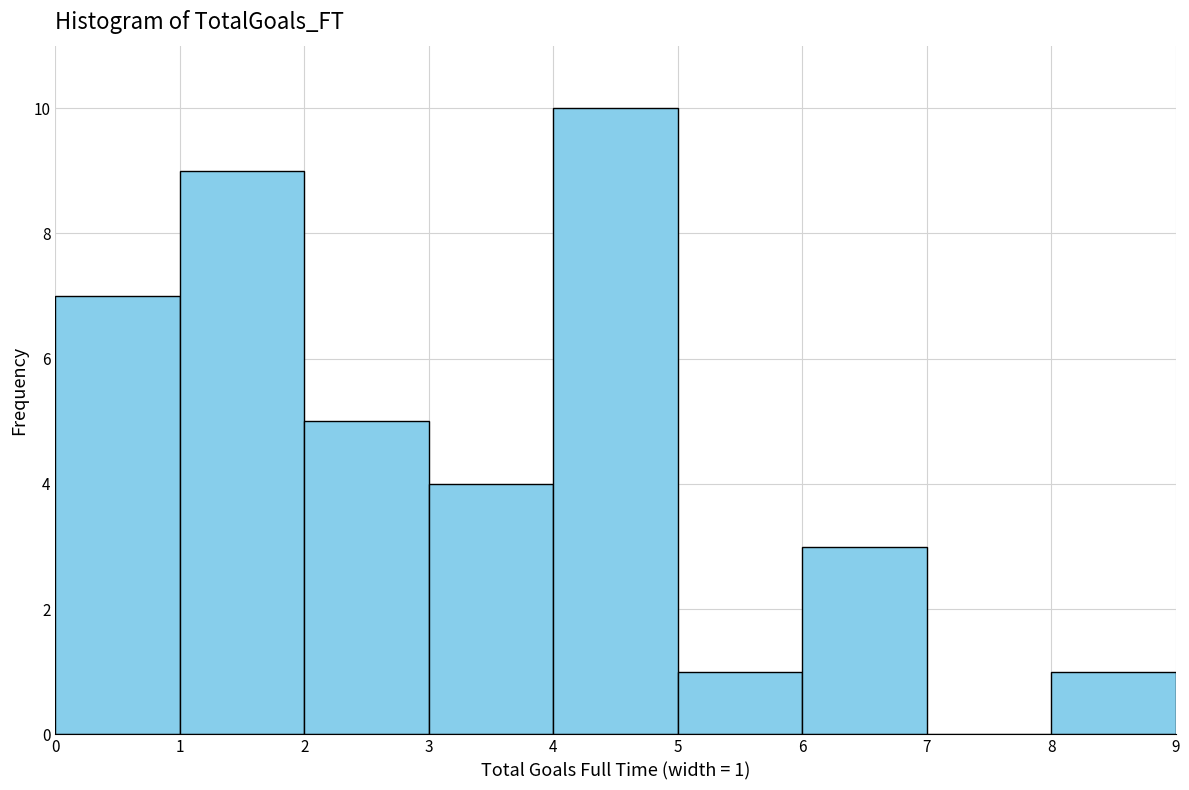

Over which range of the x-axis is the bar tallest?

4 to 5